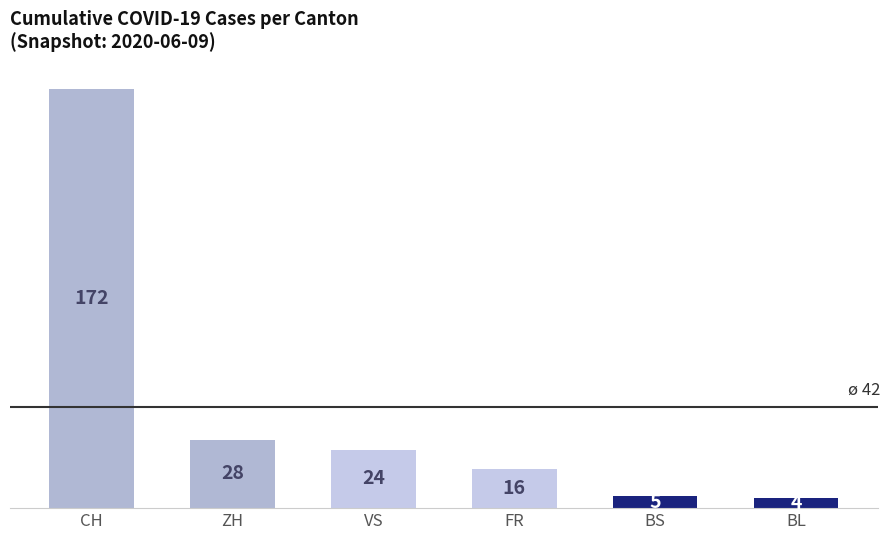

What is the change in value from ZH to BS?

-23